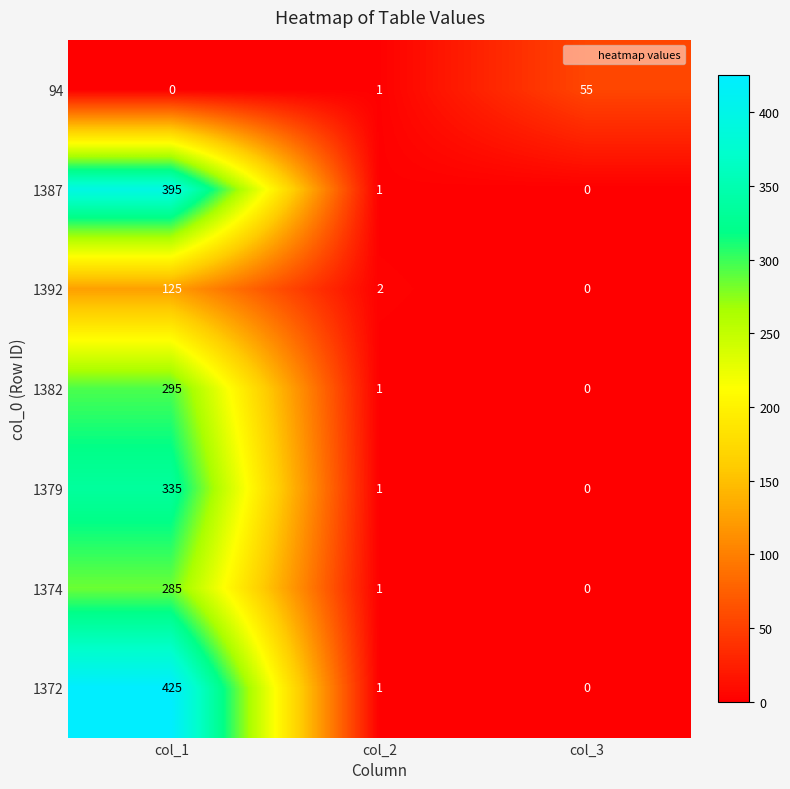

How many categories are shown in the chart?

3